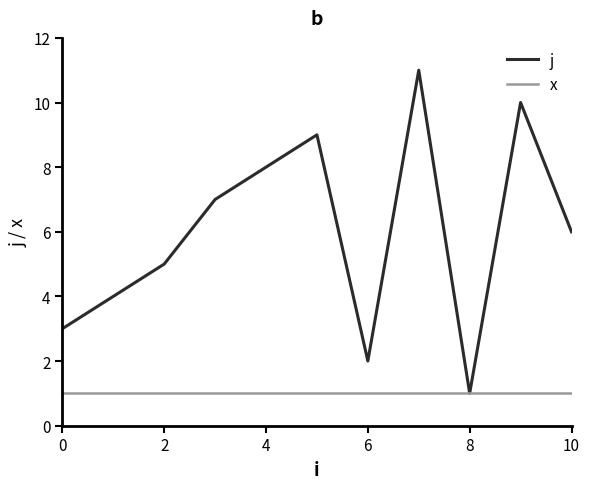

What is the greatest value displayed?

11